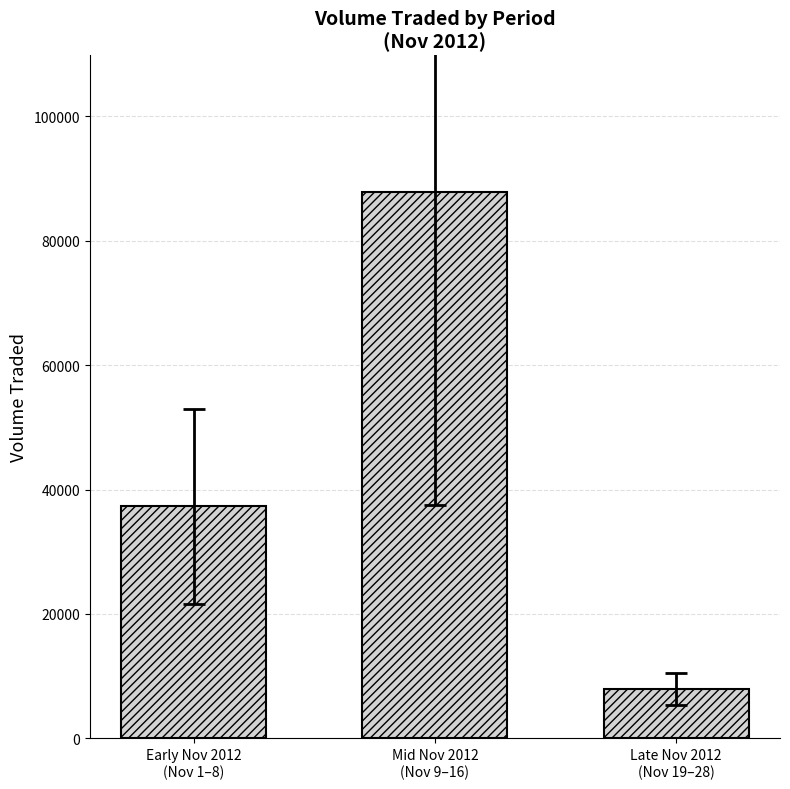

The chart shows a value of 7950 at Late Nov 2012
(Nov 19–28). True or false?

True